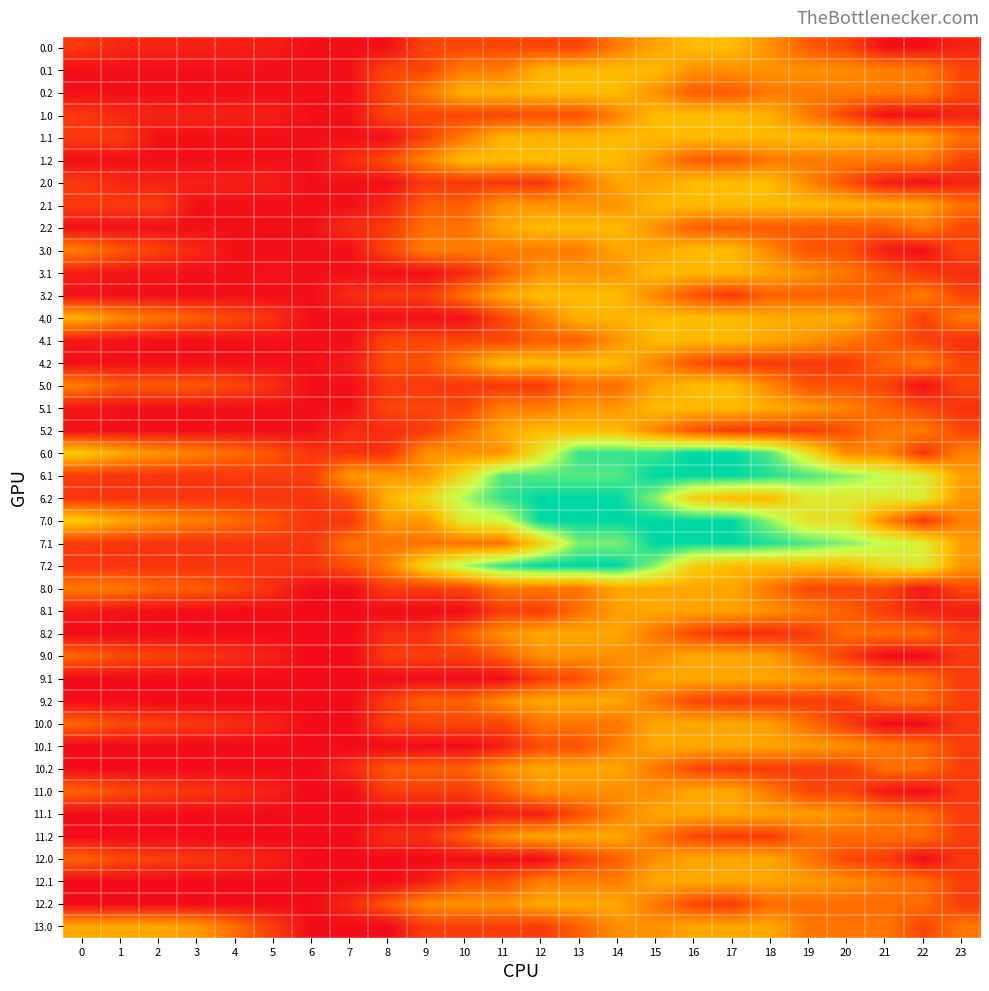

Rank the series by their maximum value, from highest to lowest.

6.0, 6.1, 6.2, 7.0, 7.1, 7.2, 0.0, 0.2, 1.0, 1.2, 2.0, 2.2, 3.0, 3.1, 3.2, 4.0, 4.1, 4.2, 5.0, 5.1, 5.2, 0.1, 1.1, 2.1, 8.0, 8.1, 8.2, 9.0, 9.1, 9.2, 10.0, 10.2, 11.0, 11.2, 12.0, 12.2, 13.0, 11.1, 10.1, 12.1